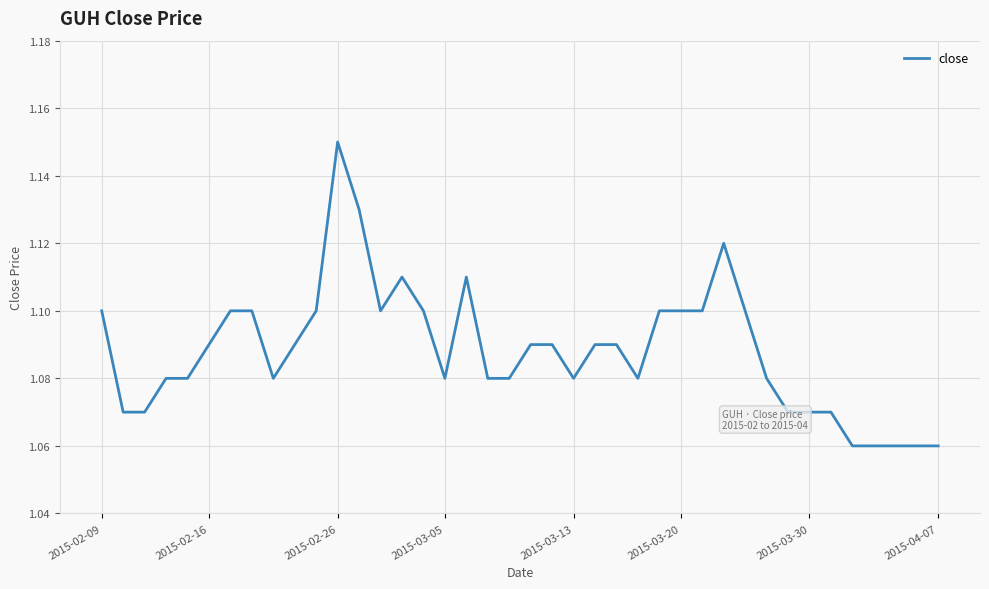

Which label corresponds to the largest value in the chart?

2015-02-26